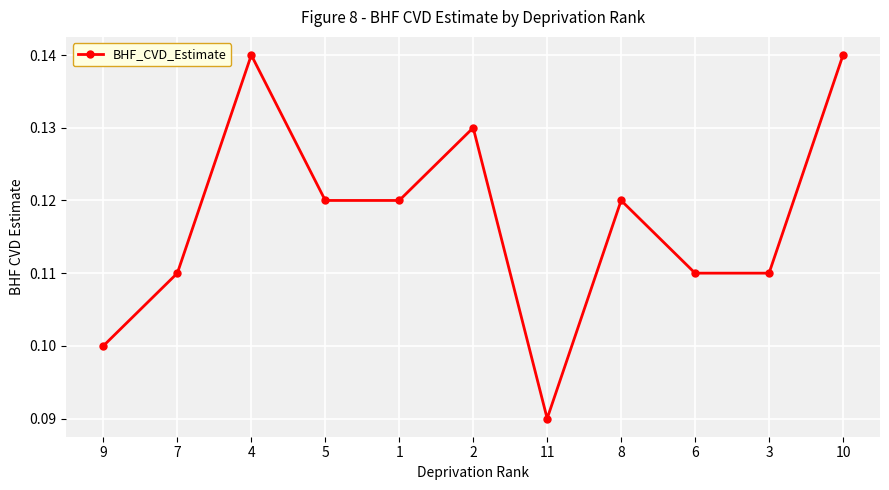

Between 10 and 5, which is larger?

10